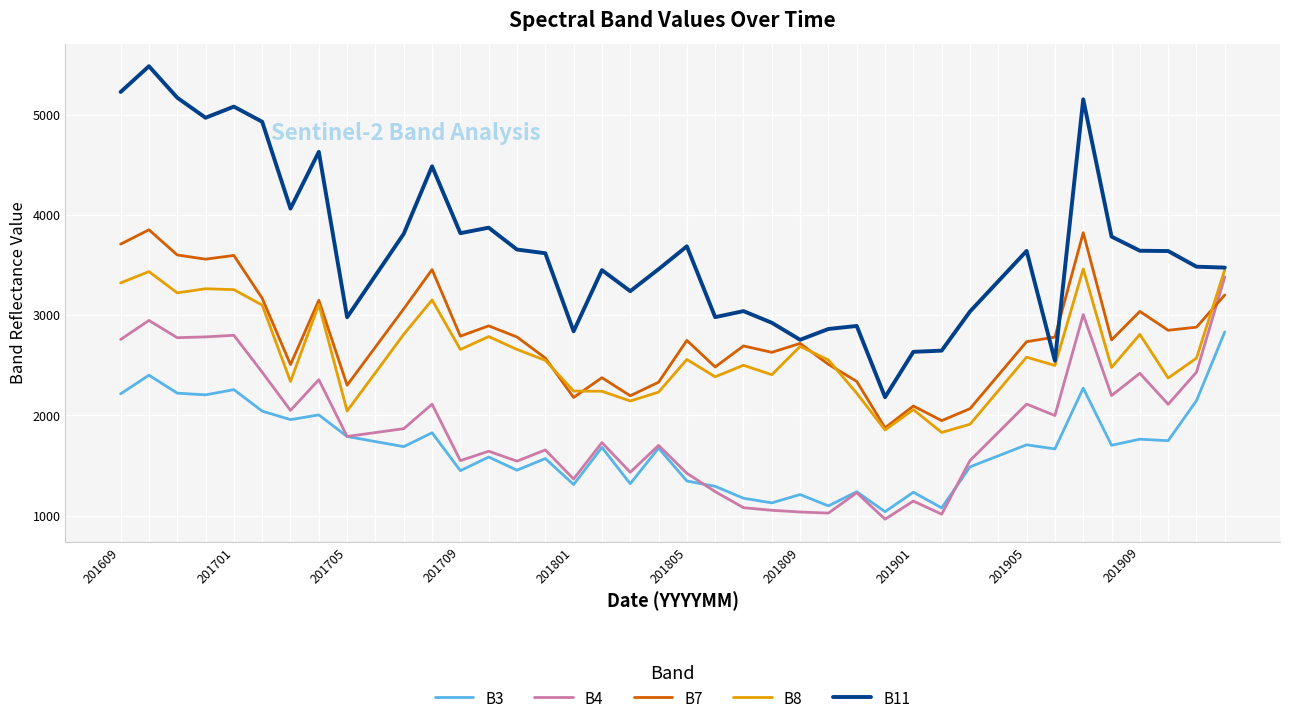

Which series has the largest total across all categories?

B11